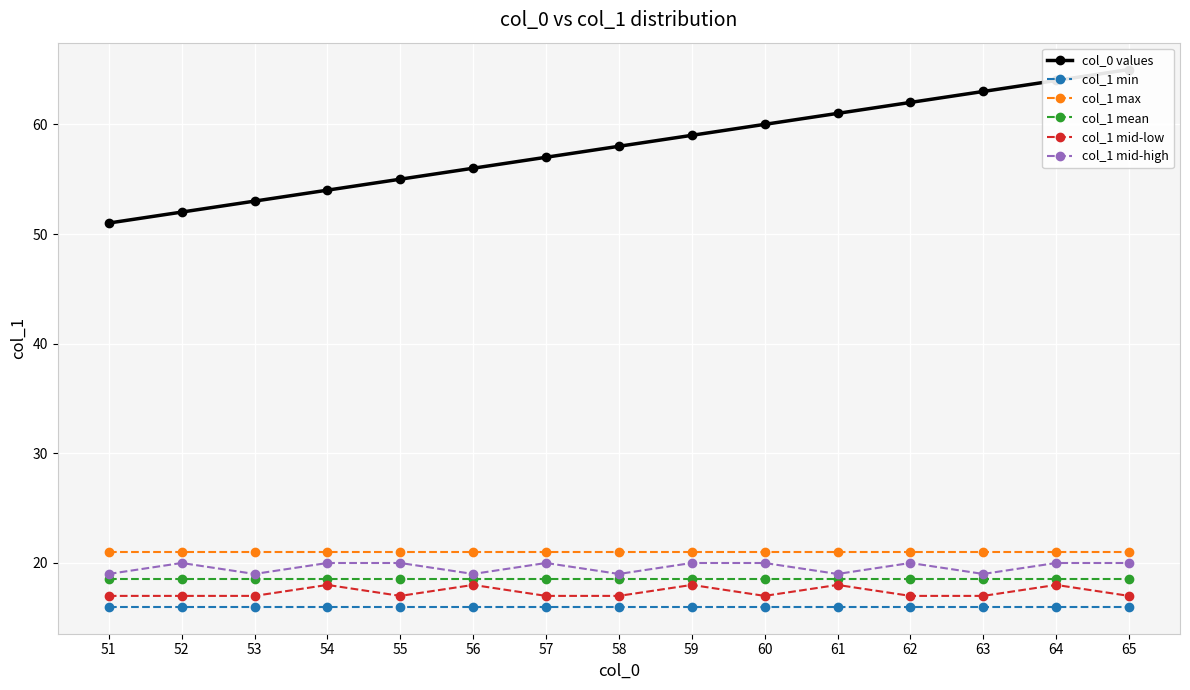

What is the spread (max minus min) of values at 55?

39.0